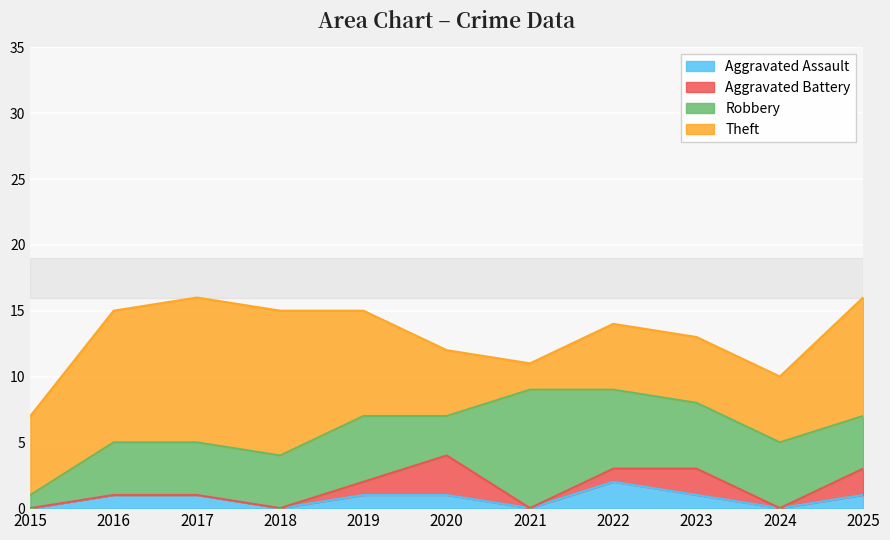

Reading left to right, what are all the values shown in this chart?

Aggravated Assault: 2015=0	2016=1	2017=1	2018=0	2019=1	2020=1	2021=0	2022=2	2023=1	2024=0	2025=1
Aggravated Battery: 2015=0	2016=0	2017=0	2018=0	2019=1	2020=3	2021=0	2022=1	2023=2	2024=0	2025=2
Robbery: 2015=1	2016=4	2017=4	2018=4	2019=5	2020=3	2021=9	2022=6	2023=5	2024=5	2025=4
Theft: 2015=6	2016=10	2017=11	2018=11	2019=8	2020=5	2021=2	2022=5	2023=5	2024=5	2025=9